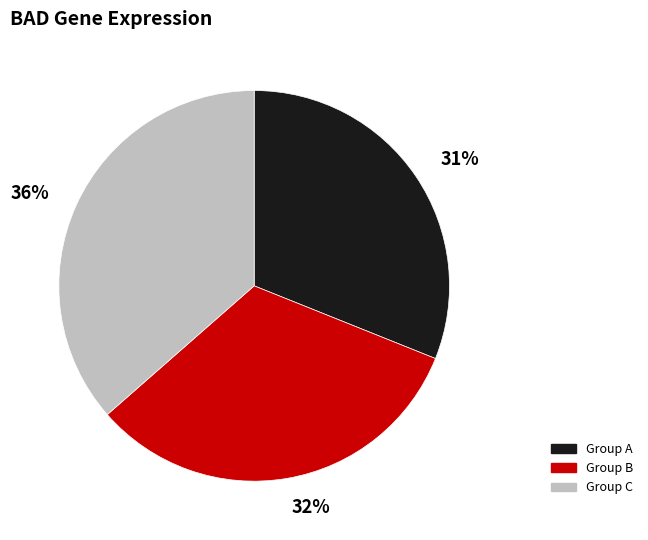

Which slice is the smallest?

31%